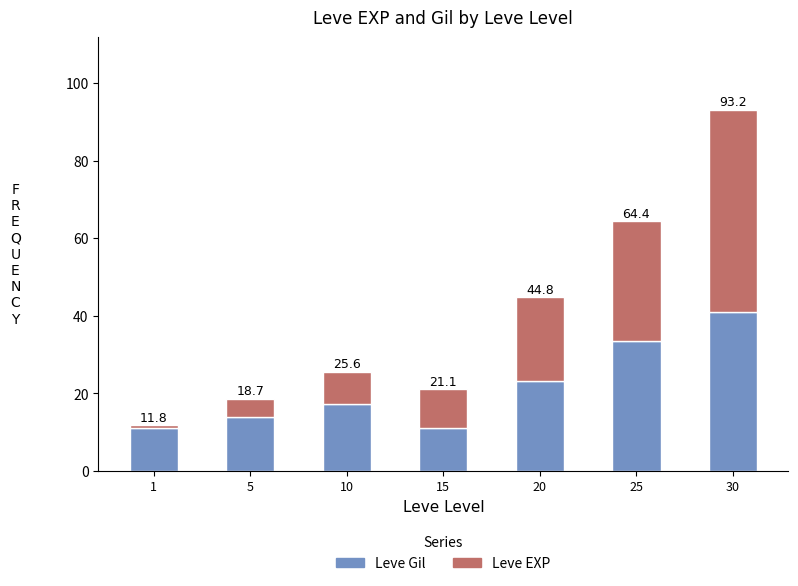

What are all the series names shown in the legend?

Leve Gil, Leve EXP